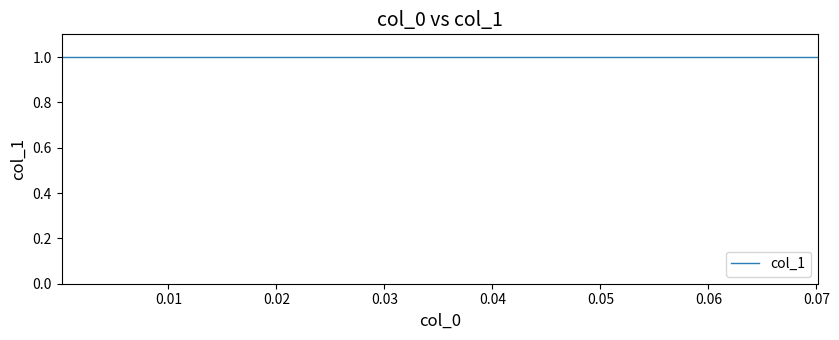

What is the average value of the y series?

1.0